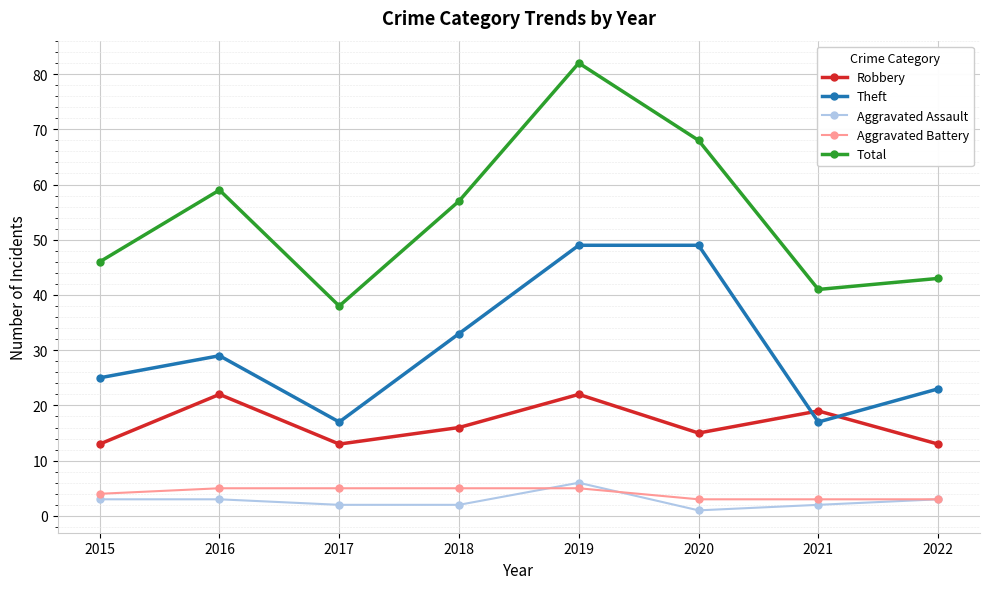

Is it true that Robbery equals 13 at 2017?

True